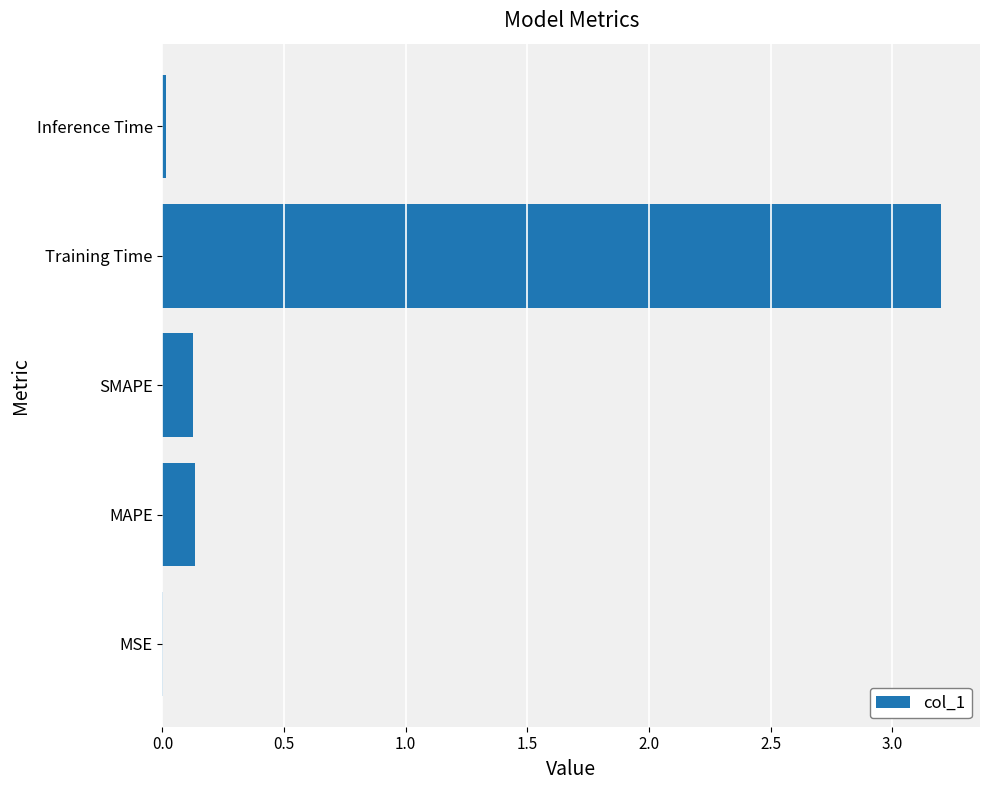

Between Inference Time and MAPE, which is larger?

MAPE